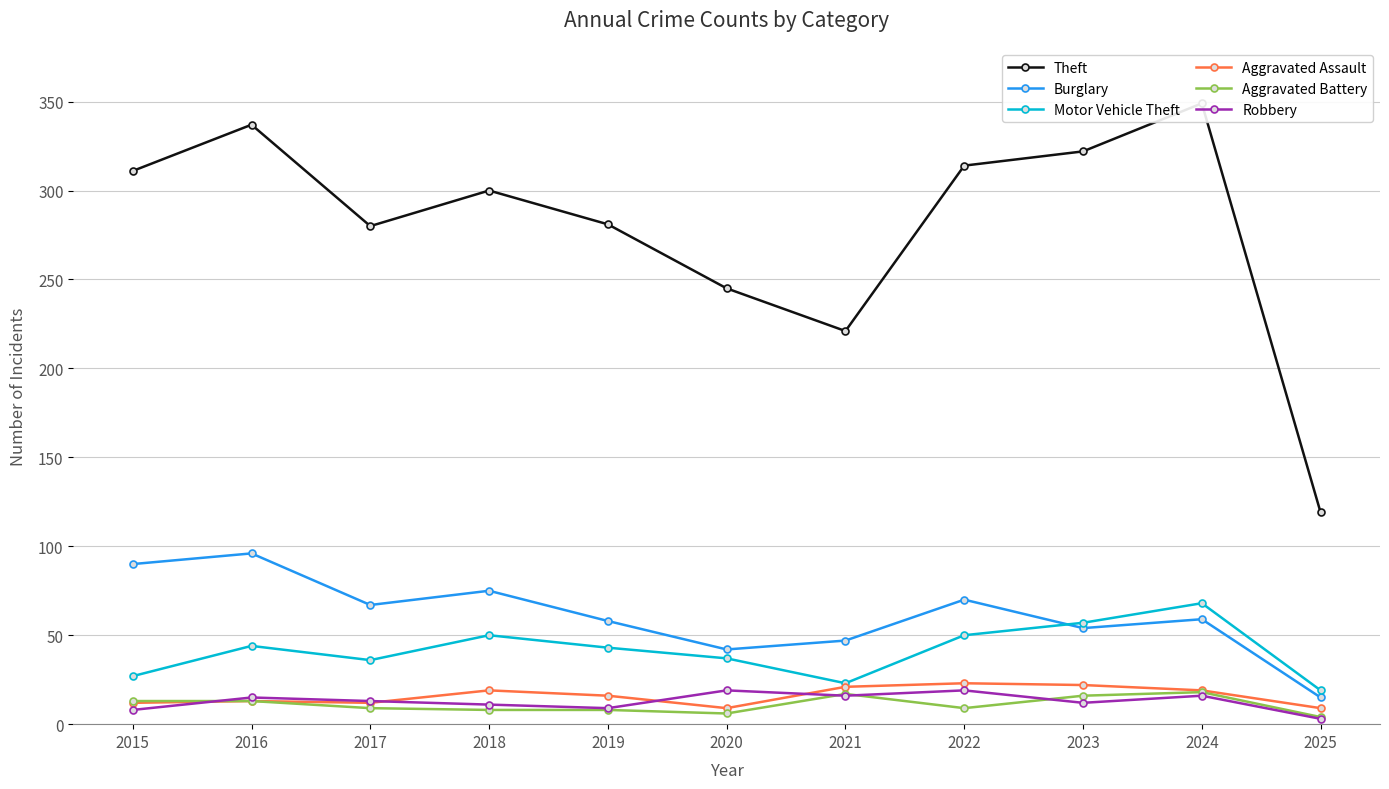

Reading right to left, list all the values displayed in this chart.

Theft: 119	349	322	314	221	245	281	300	280	337	311
Burglary: 15	59	54	70	47	42	58	75	67	96	90
Motor Vehicle Theft: 19	68	57	50	23	37	43	50	36	44	27
Aggravated Assault: 9	19	22	23	21	9	16	19	12	13	12
Aggravated Battery: 4	18	16	9	17	6	8	8	9	13	13
Robbery: 3	16	12	19	16	19	9	11	13	15	8